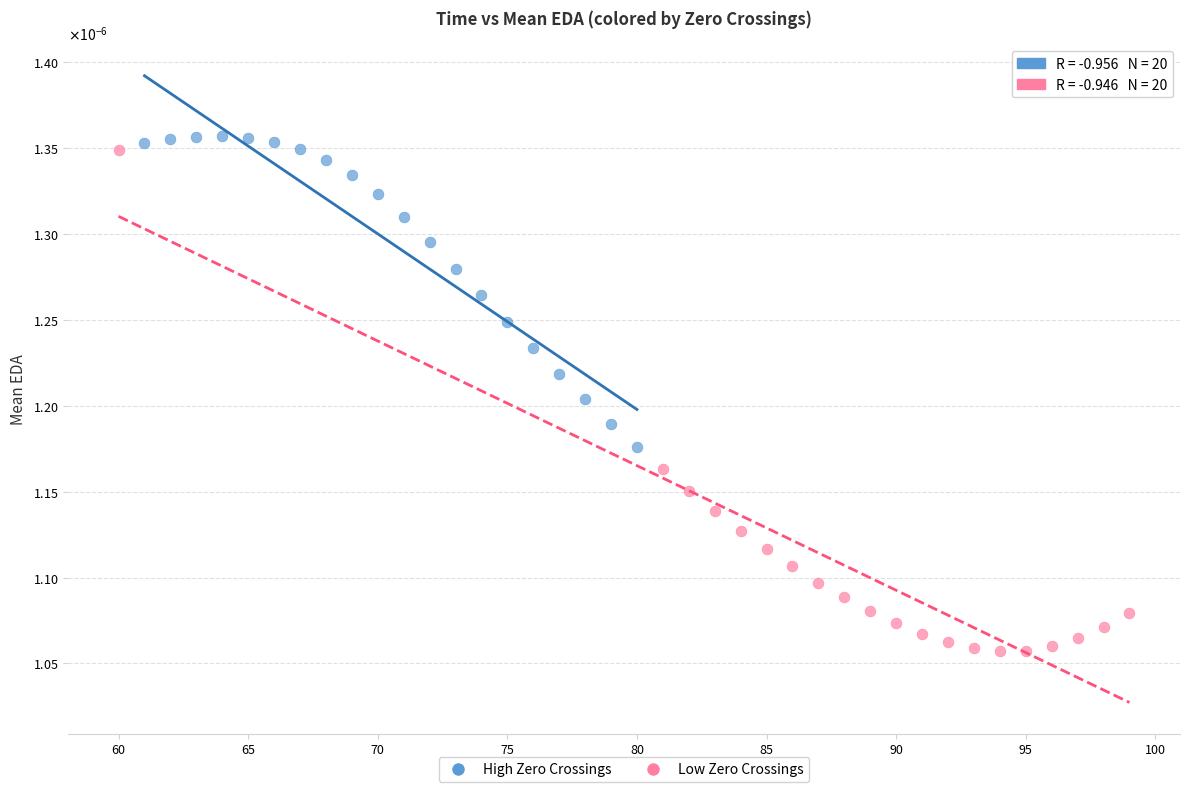

Which series contains the highest Y value?

High Zero Crossings